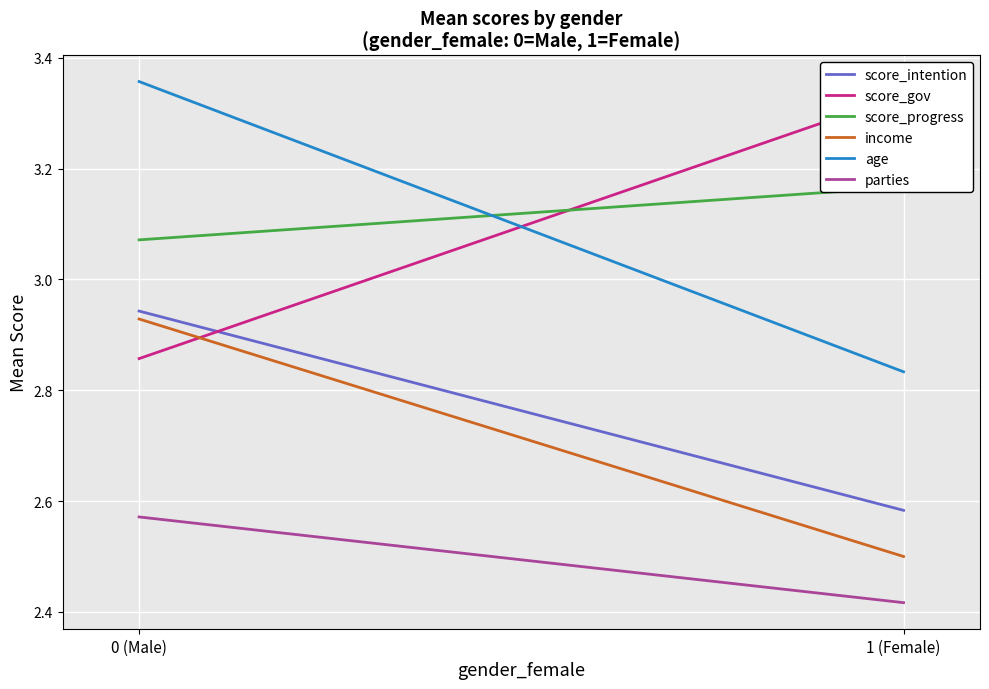

What is the greatest value displayed?

3.4